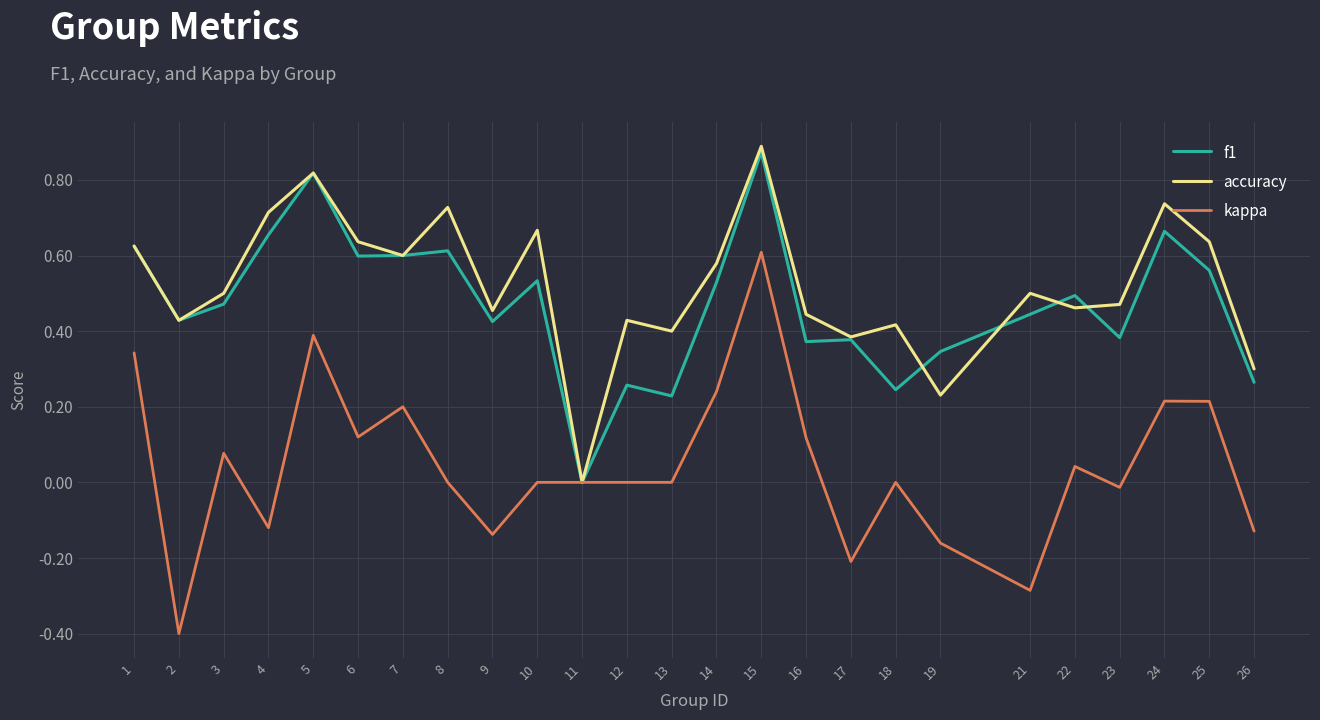

Where is accuracy nearest to the value 0?

11